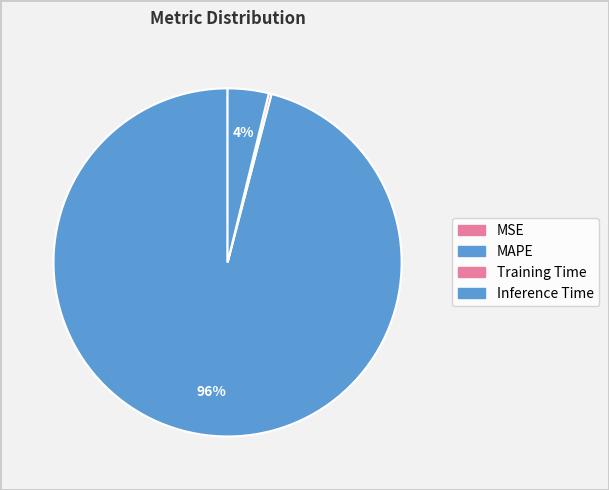

What is the total percentage of Training Time and MAPE?

96.2%